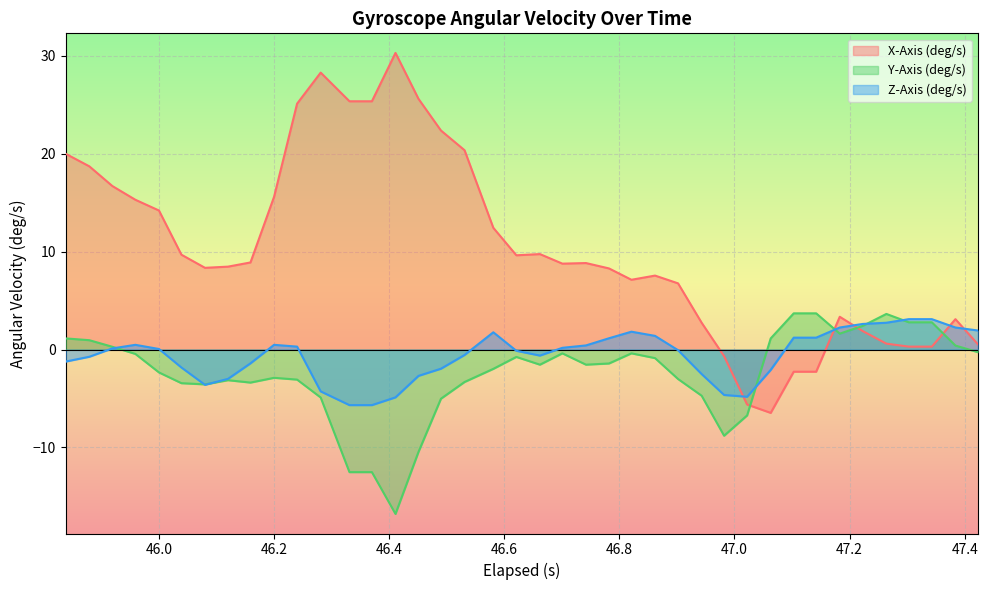

Which series has the largest total across all categories?

X-Axis (deg/s)